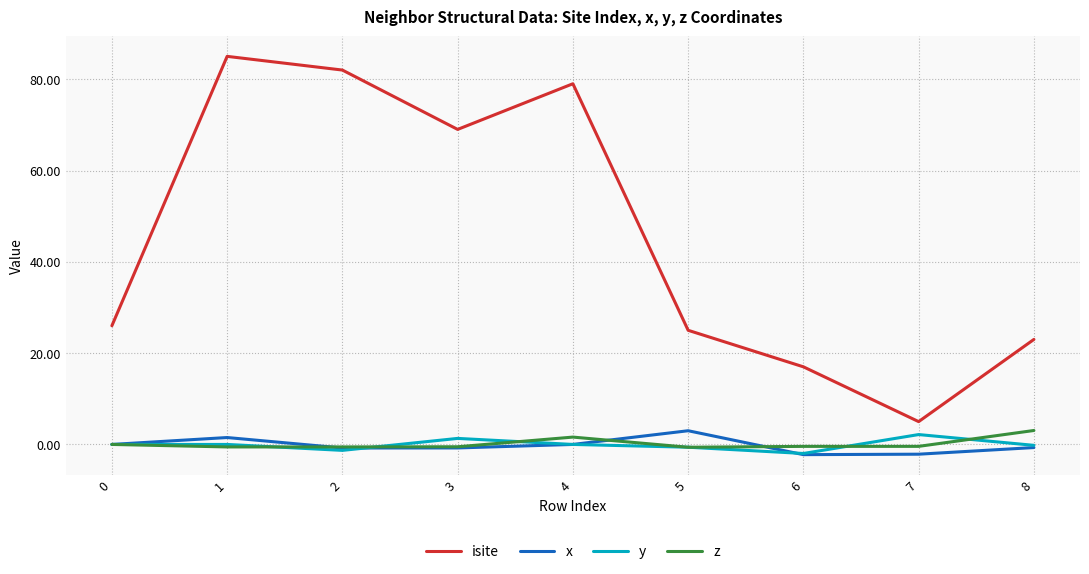

The x series shows -2.1 at 7. True or false?

True